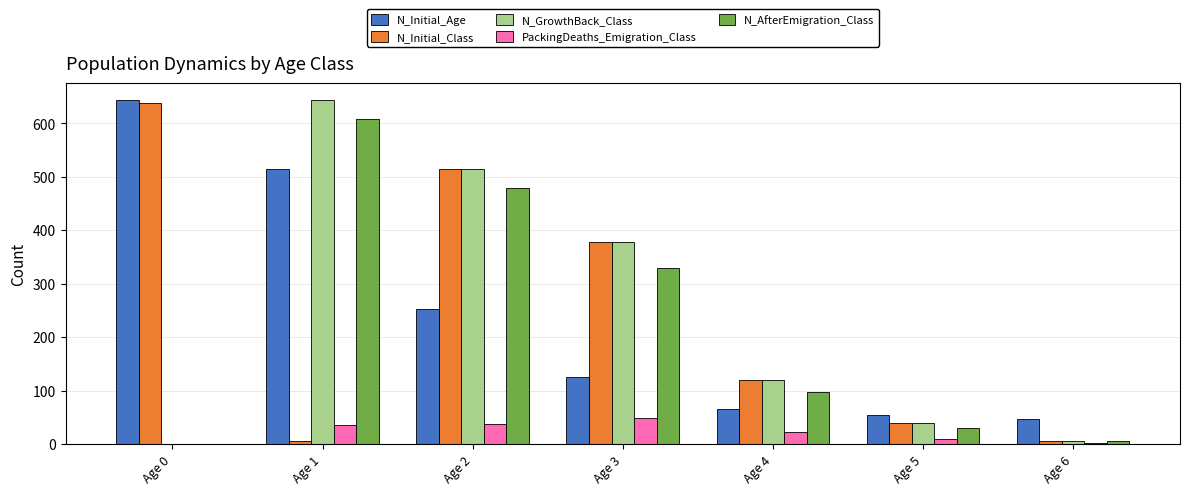

Which category has the highest value in the N_Initial_Class series?

Age 0